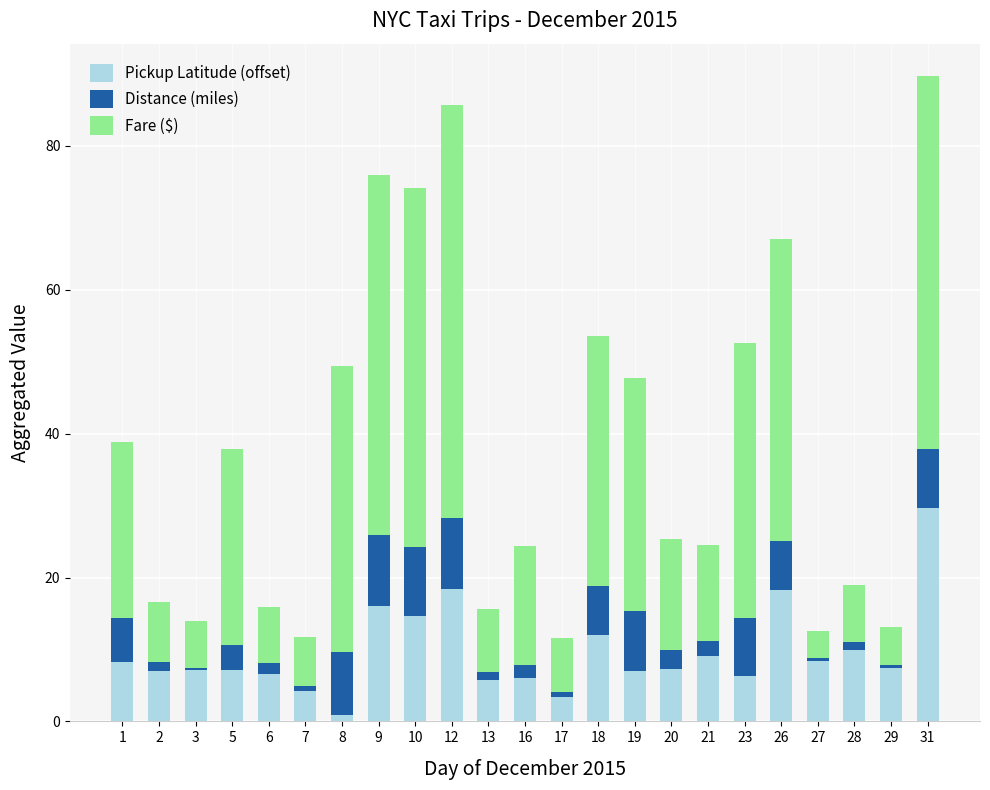

At which label does Pickup Latitude (offset) reach its minimum?

8